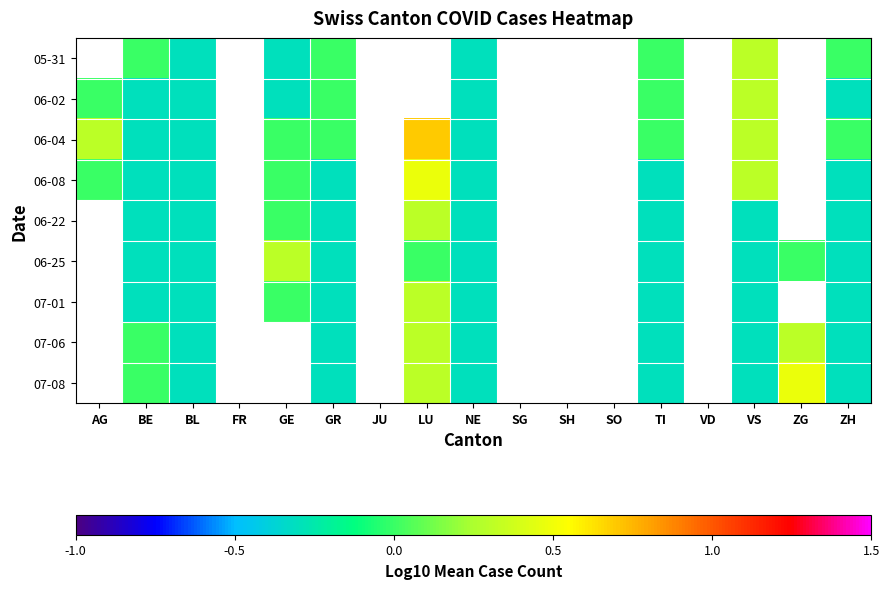

What is the total value across all series at ZH?

-2.1